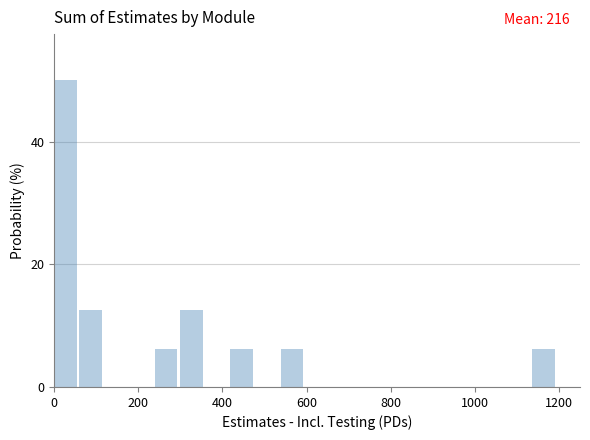

Around what value on the x-axis is the tallest bar? Give the approximate position of its centre, as read against the axis.

20